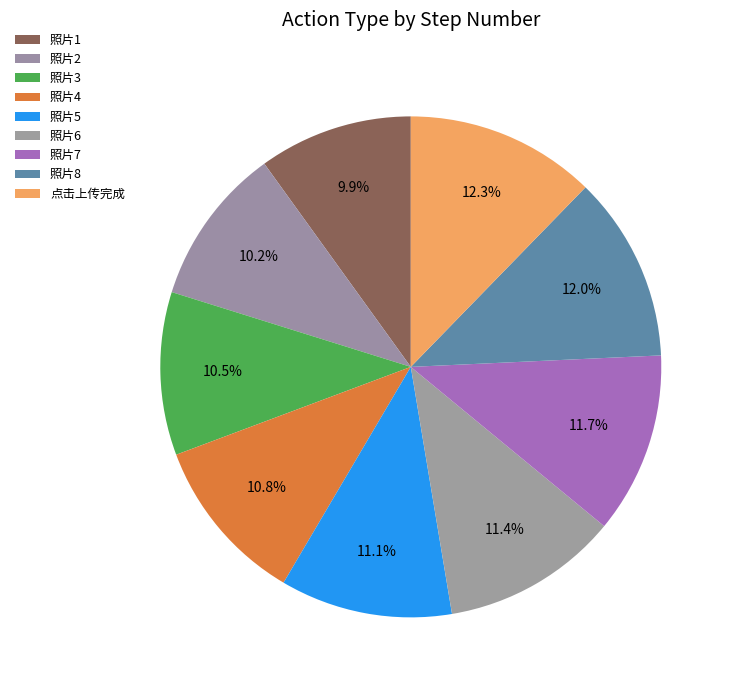

To the nearest percent, what is the combined percentage of 照片8 and 照片4?

23%